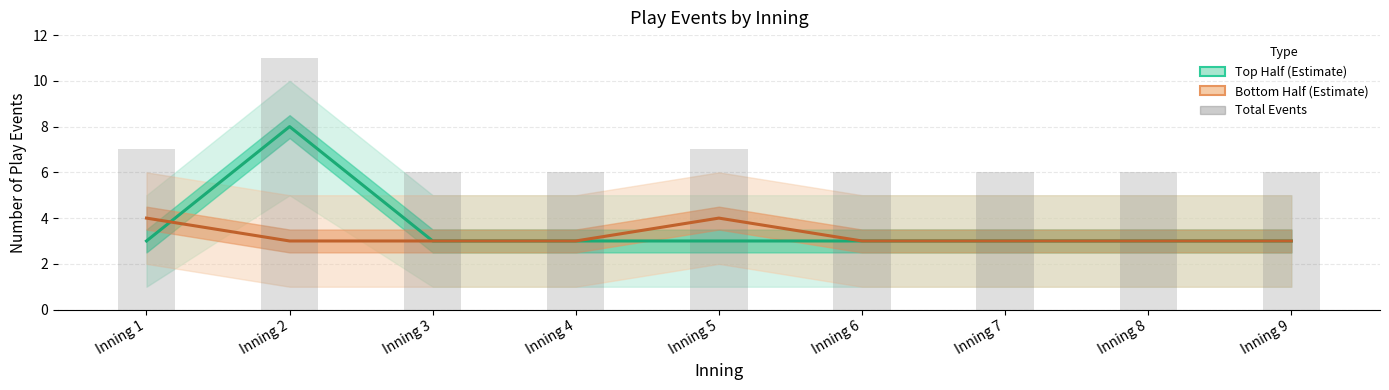

The Top Half Events series shows 3 at Inning 9. True or false?

True